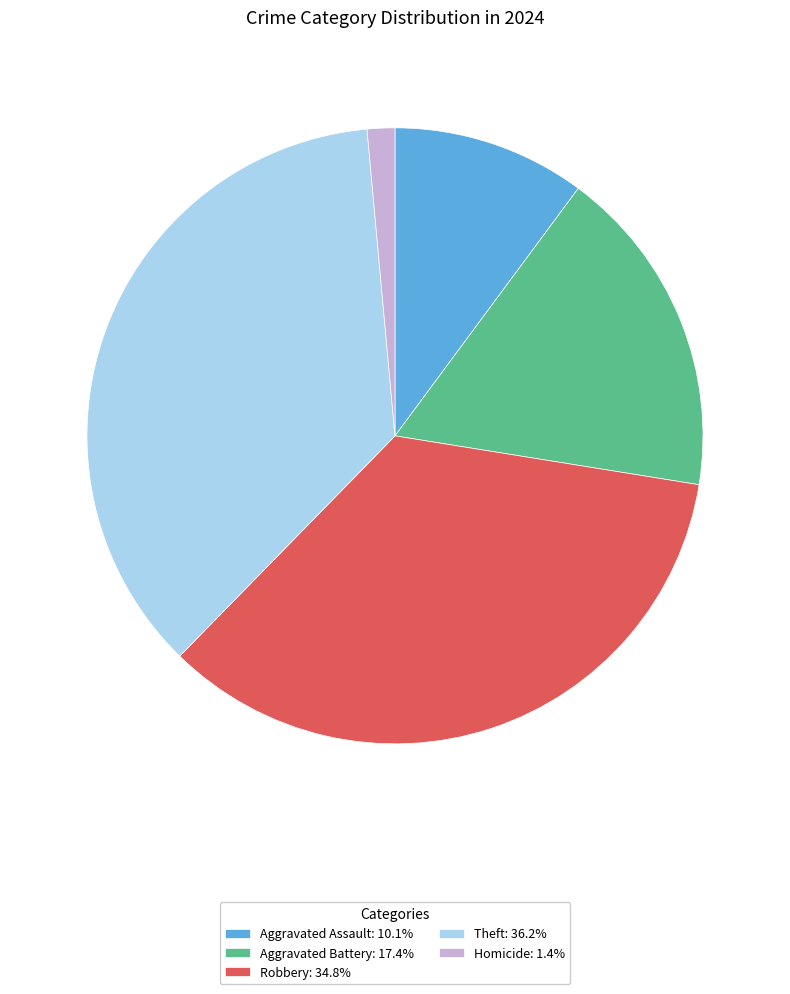

How many slices are in this pie chart?

5